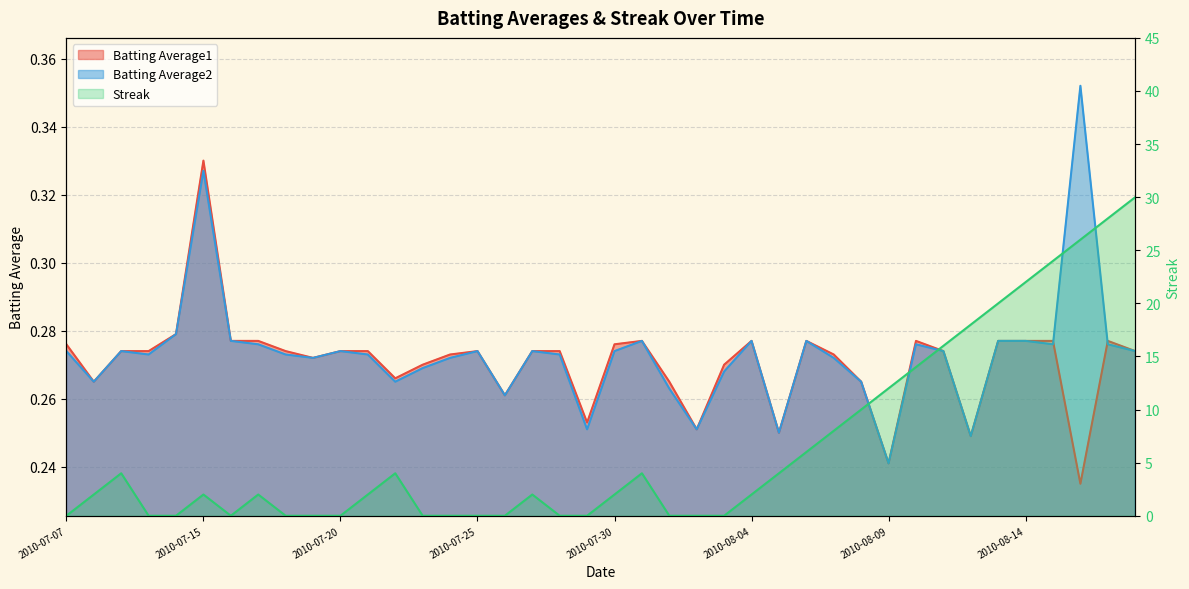

What position from the right is 38?

2